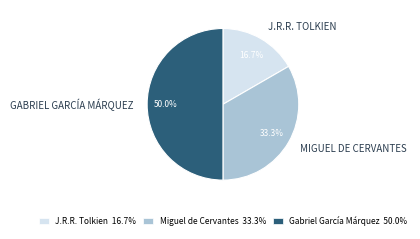

Which category has the smallest portion of the pie?

J.R.R. Tolkien